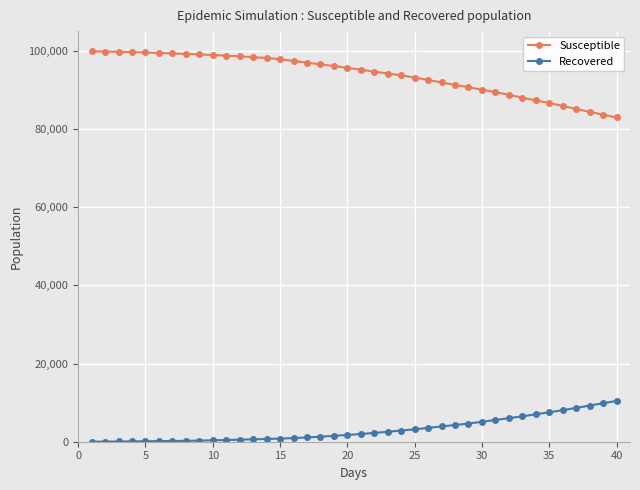

What are all the series names shown in the legend?

Susceptible, Recovered